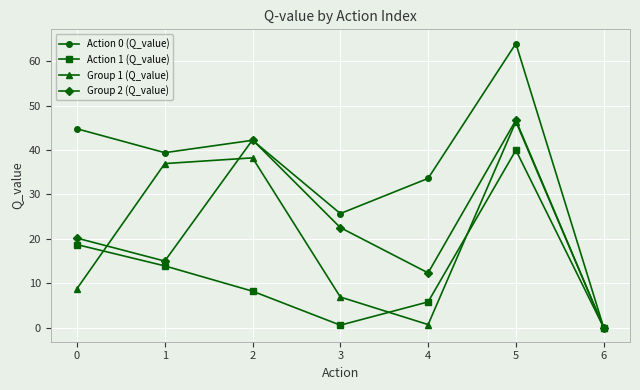

Is it true that Group 1 (Q_value) equals 0.0 at 6?

True